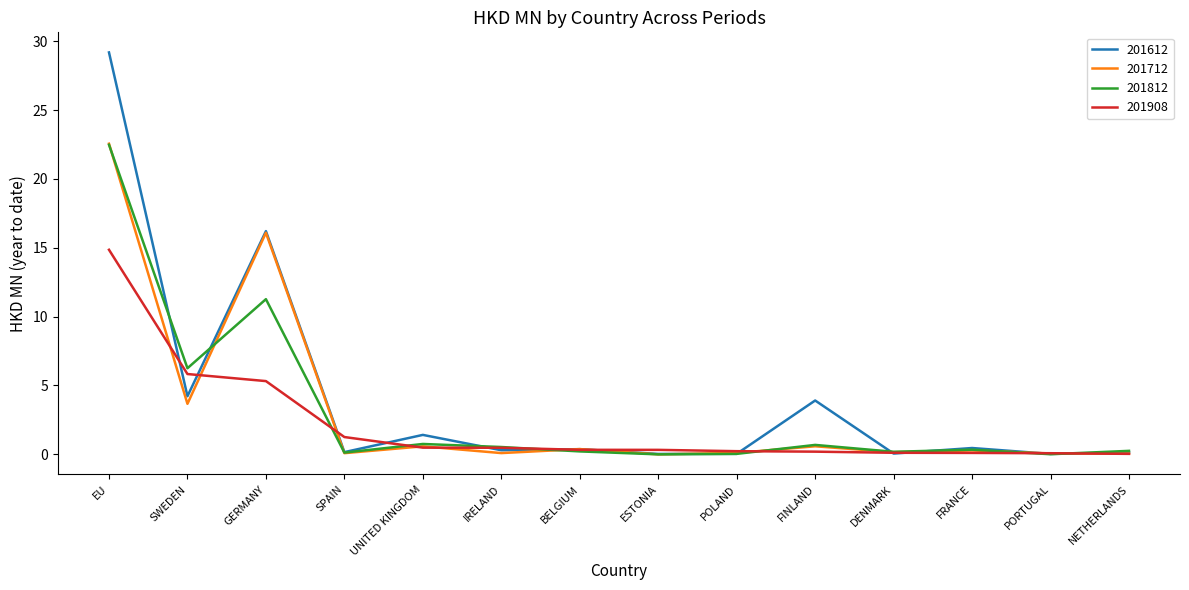

Is the value of 201612 at GERMANY greater than the value of 201812 at DENMARK?

Yes